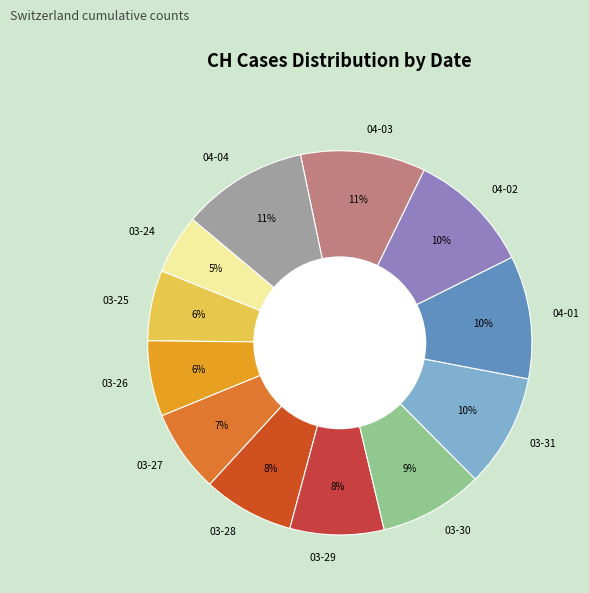

How many segments does this pie chart have?

12